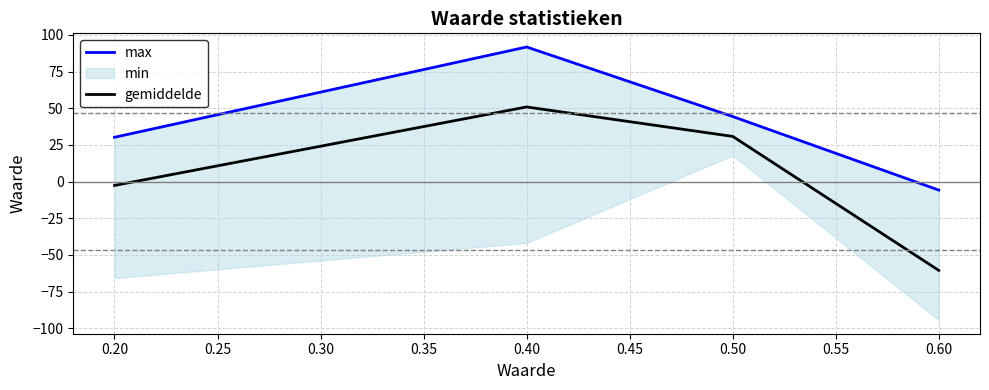

At how many categories does at least one series exceed -23?

4